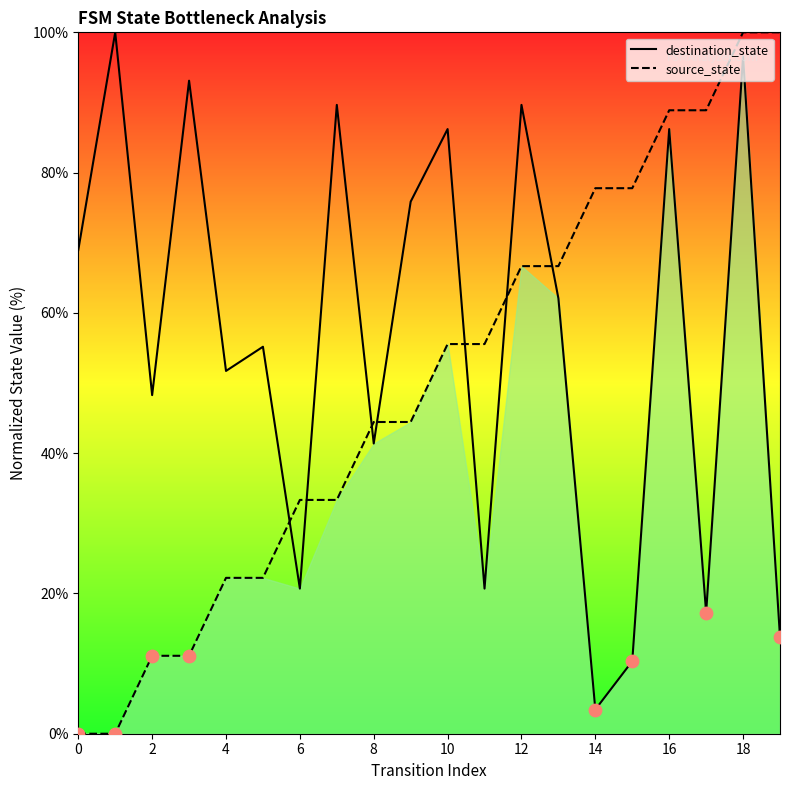

At which category is the sum across all series the highest?

18